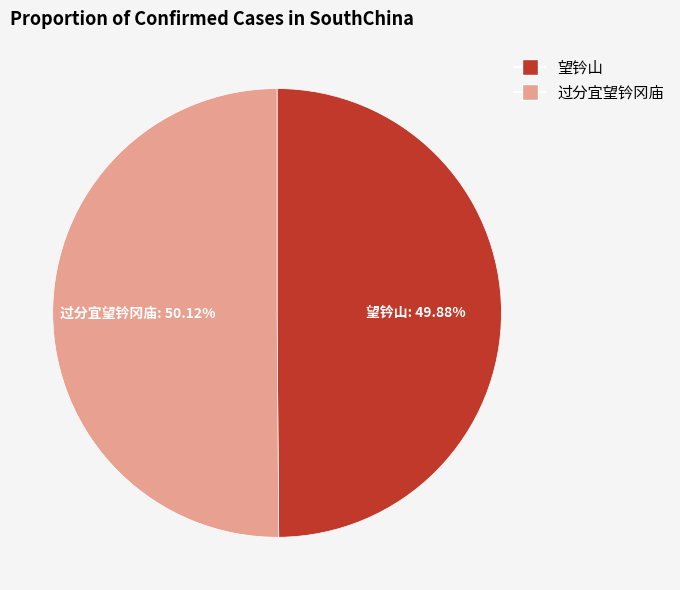

Is the sum of 望钤山 and 过分宜望钤冈庙 greater than half?

Yes